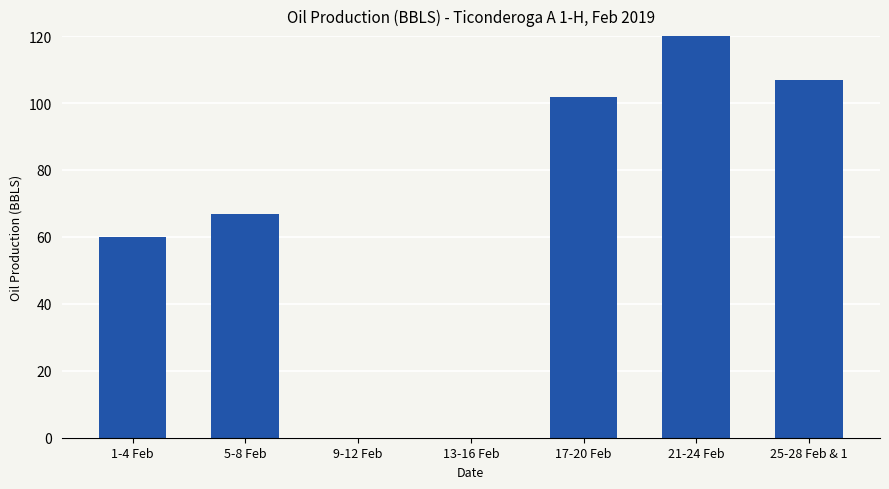

List the labels in order of value, largest first.

21-24 Feb, 25-28 Feb & 1, 17-20 Feb, 5-8 Feb, 1-4 Feb, 9-12 Feb, 13-16 Feb